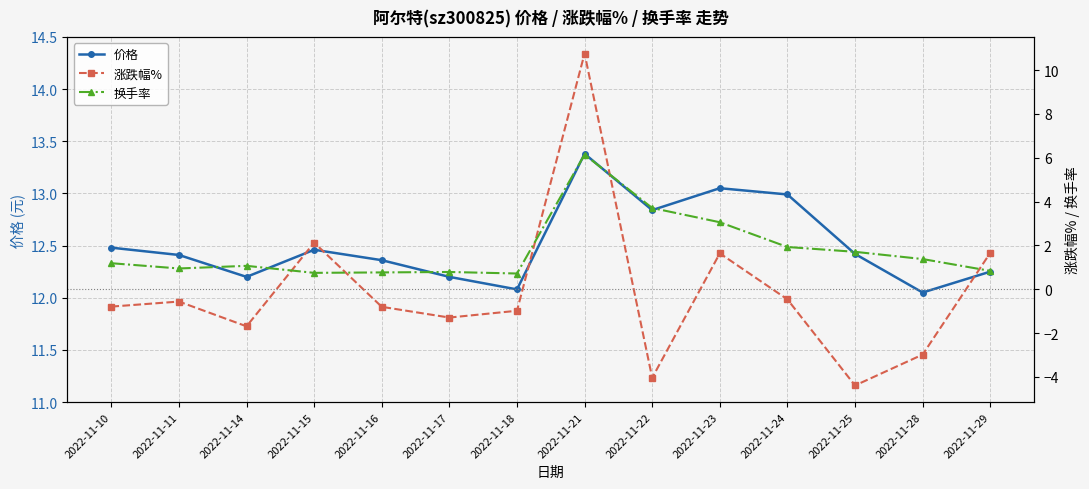

Reading left to right, extract all data points from this chart.

价格: 12.5	12.4	12.2	12.5	12.4	12.2	12.1	13.4	12.8	13.1	13.0	12.4	12.1	12.2
涨跌幅%: -0.8	-0.6	-1.7	2.1	-0.8	-1.3	-1.0	10.8	-4.0	1.6	-0.5	-4.4	-3.0	1.7
换手率: 1.2	0.9	1.1	0.8	0.8	0.8	0.7	6.2	3.7	3.1	1.9	1.7	1.4	0.8